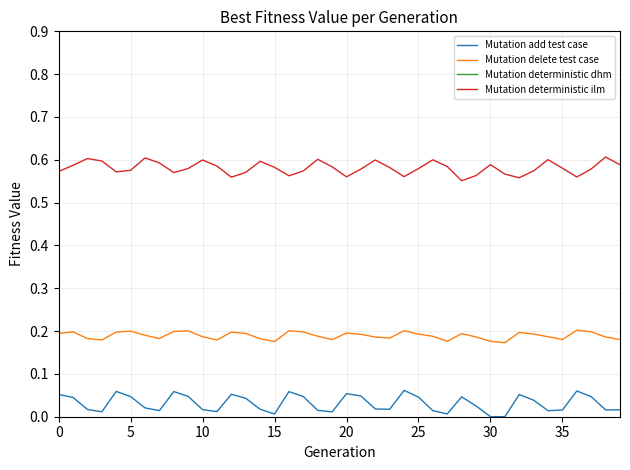

How many series are shown in this chart?

4